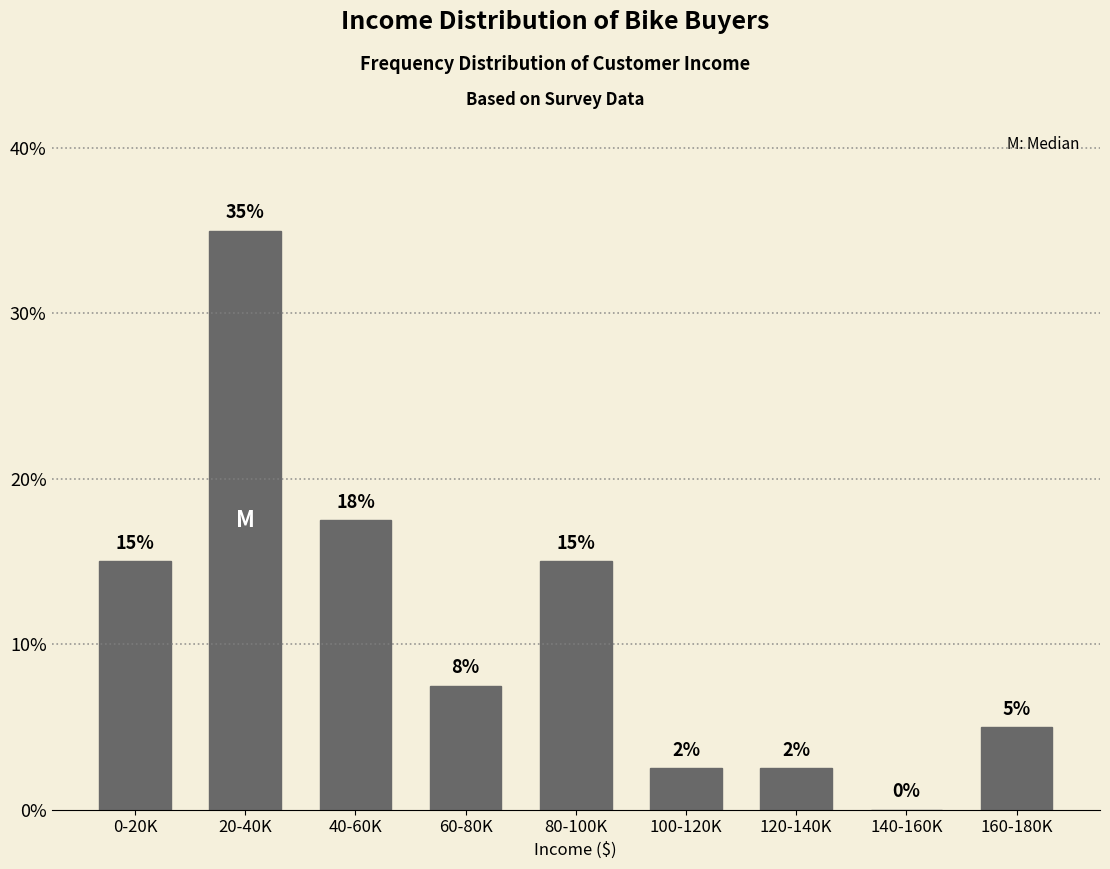

What is the sum of all values?

100.0